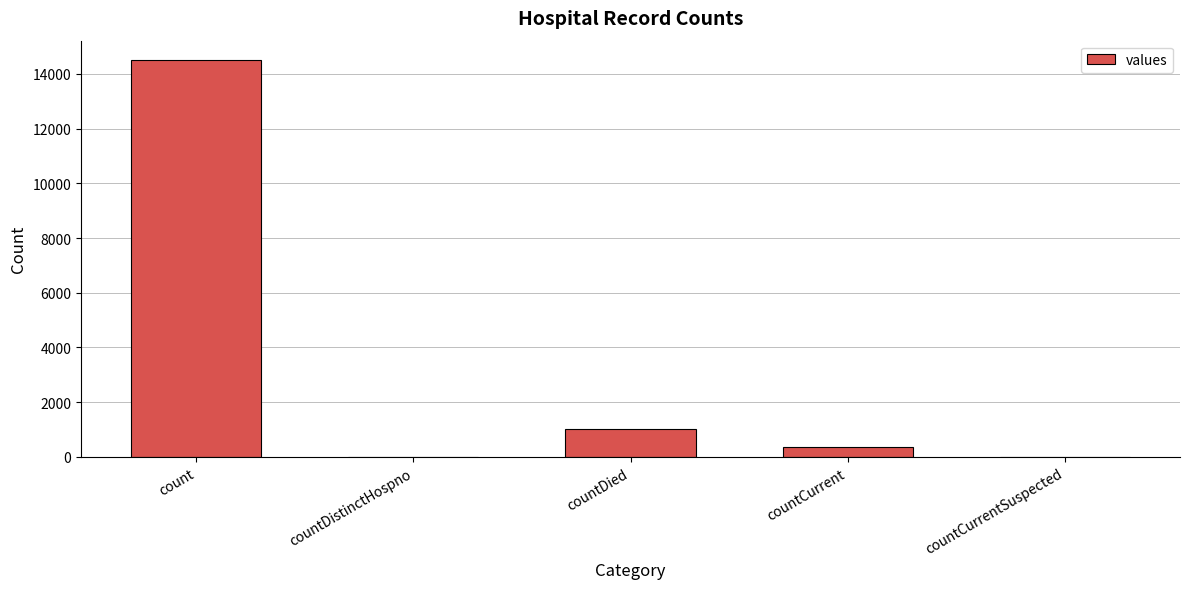

Reading left to right, what are all the values shown in this chart?

count=14488	countDistinctHospno=0	countDied=1033	countCurrent=345	countCurrentSuspected=0